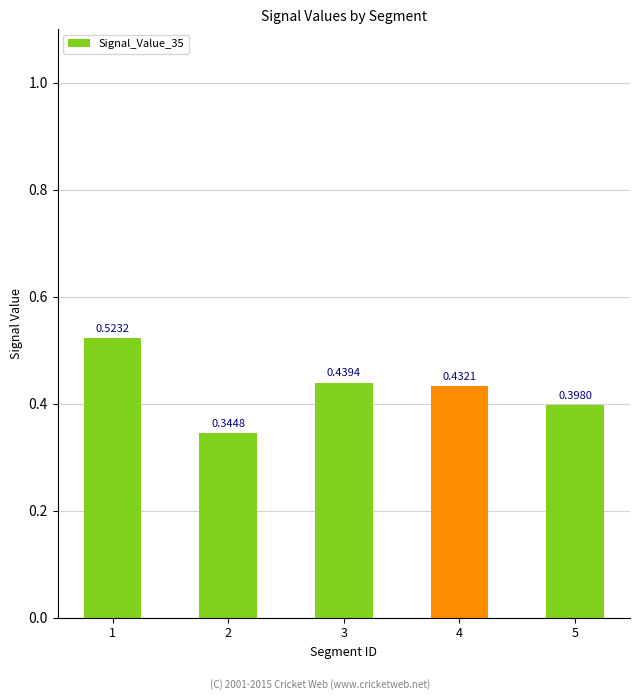

What is the sum of the values at 3 and 4?

0.9